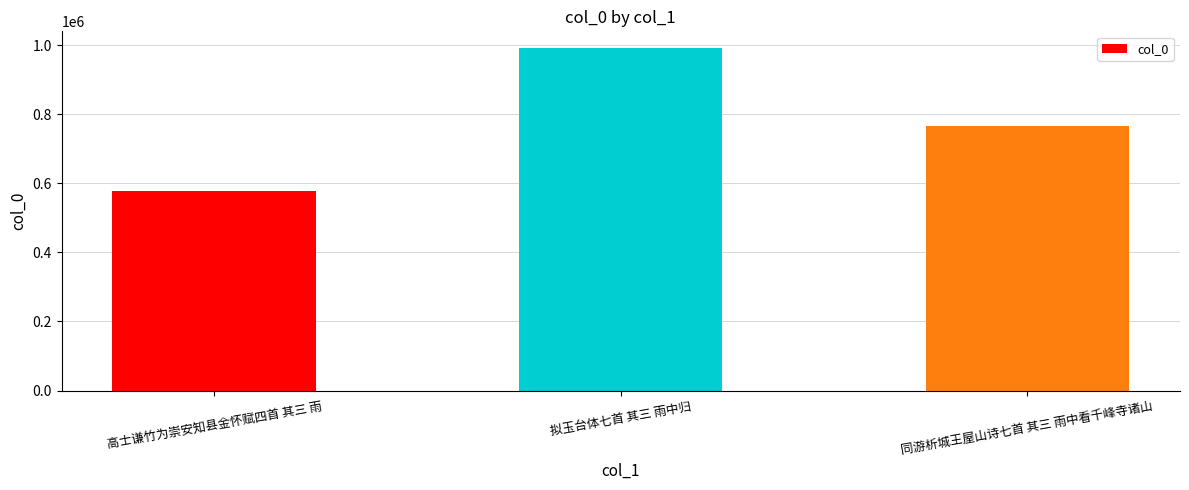

At which label is the value closest to 784196?

同游析城王屋山诗七首 其三 雨中看千峰寺诸山